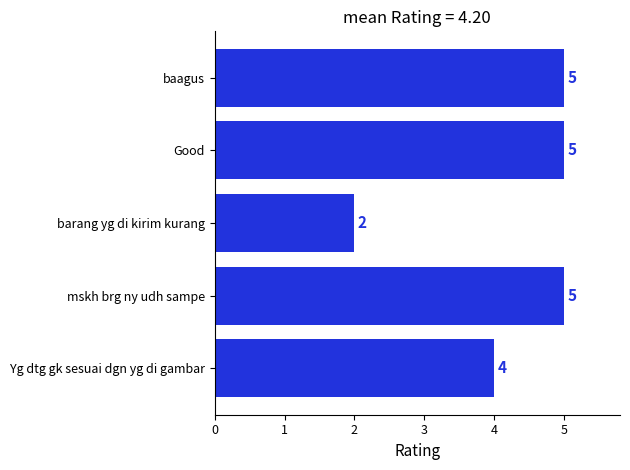

At which category does the chart reach its minimum across all series?

barang yg di kirim kurang